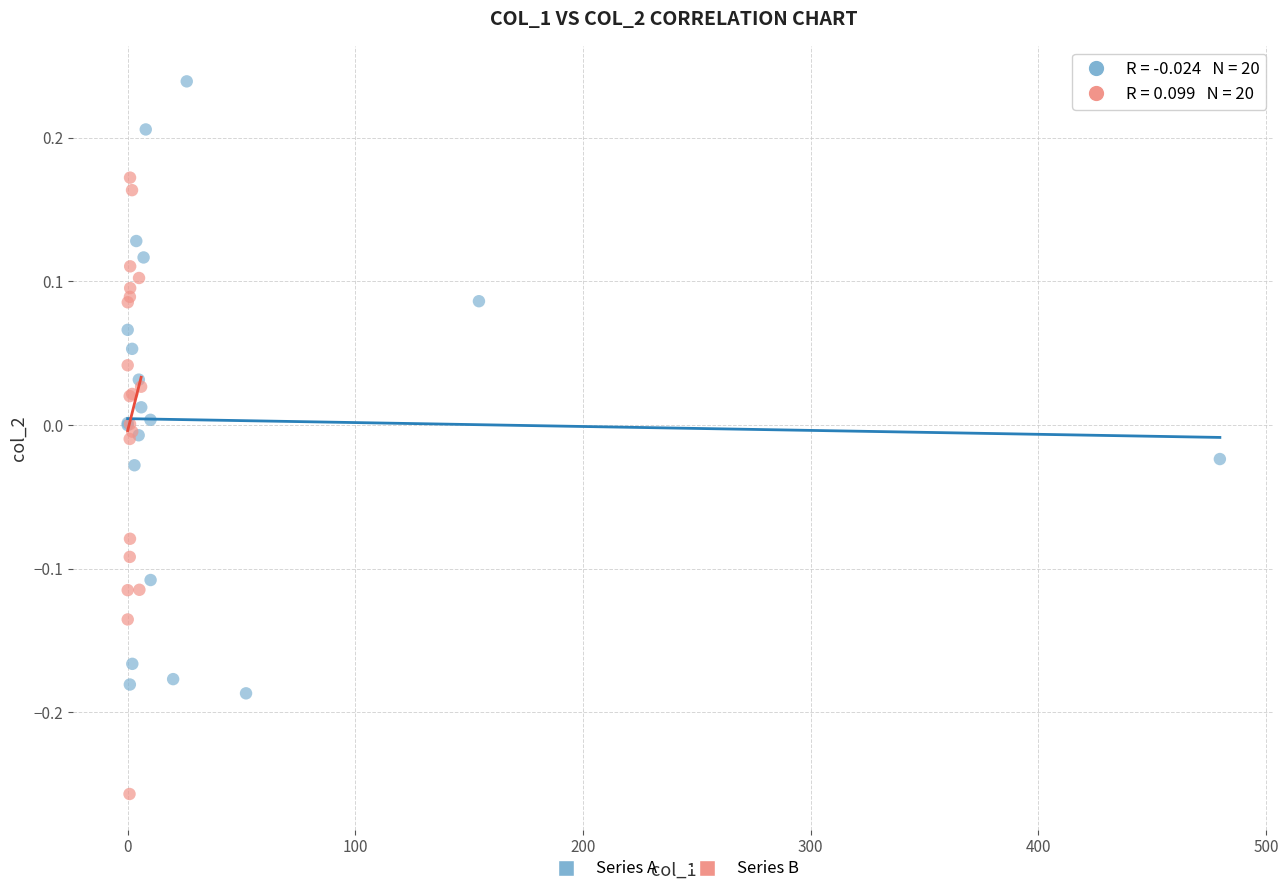

Which series reaches the maximum Y coordinate?

Series A